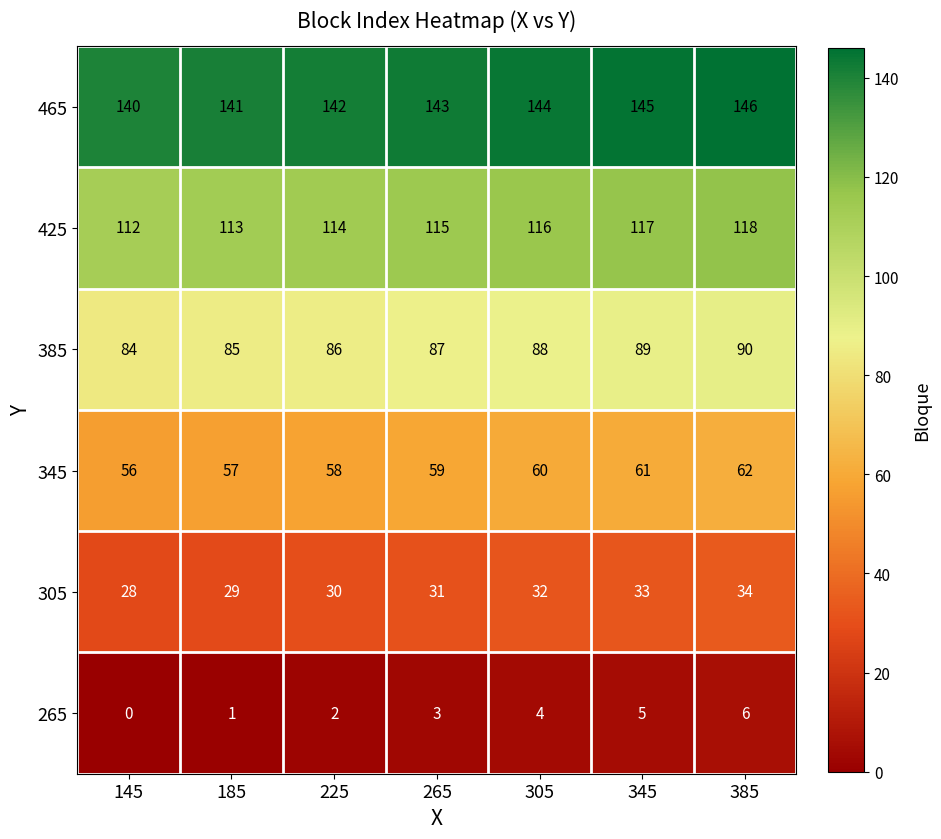

What is the spread (max minus min) of values at 305?

140